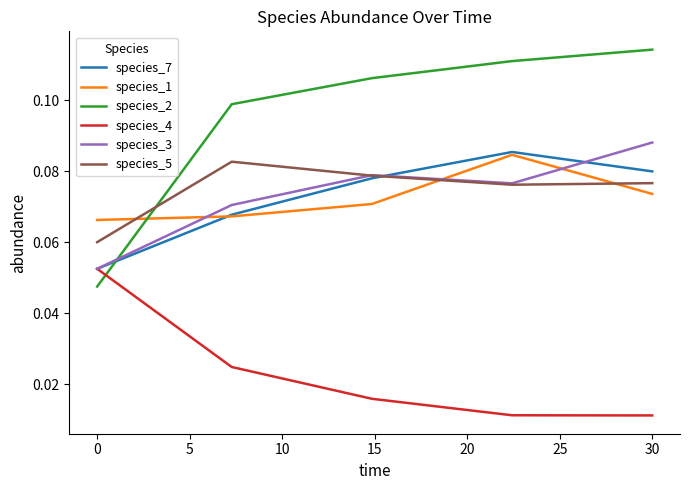

Which series has the largest total across all categories?

species_2